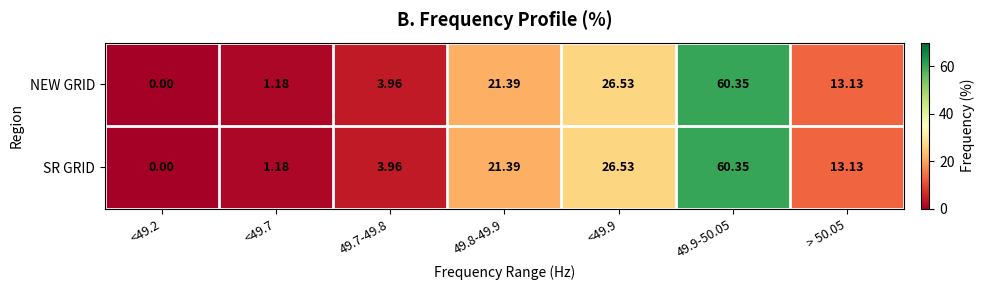

How many data points in SR GRID are less than 13?

3